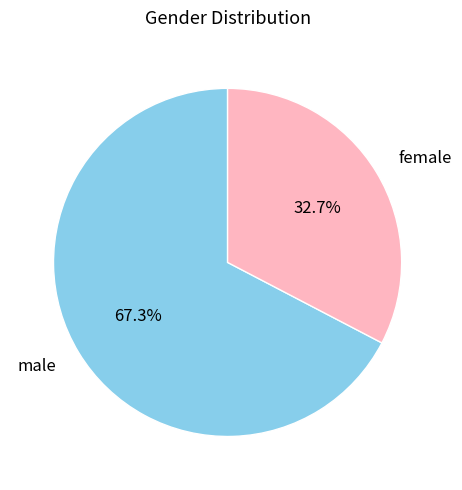

Which has a higher value, male or female?

male